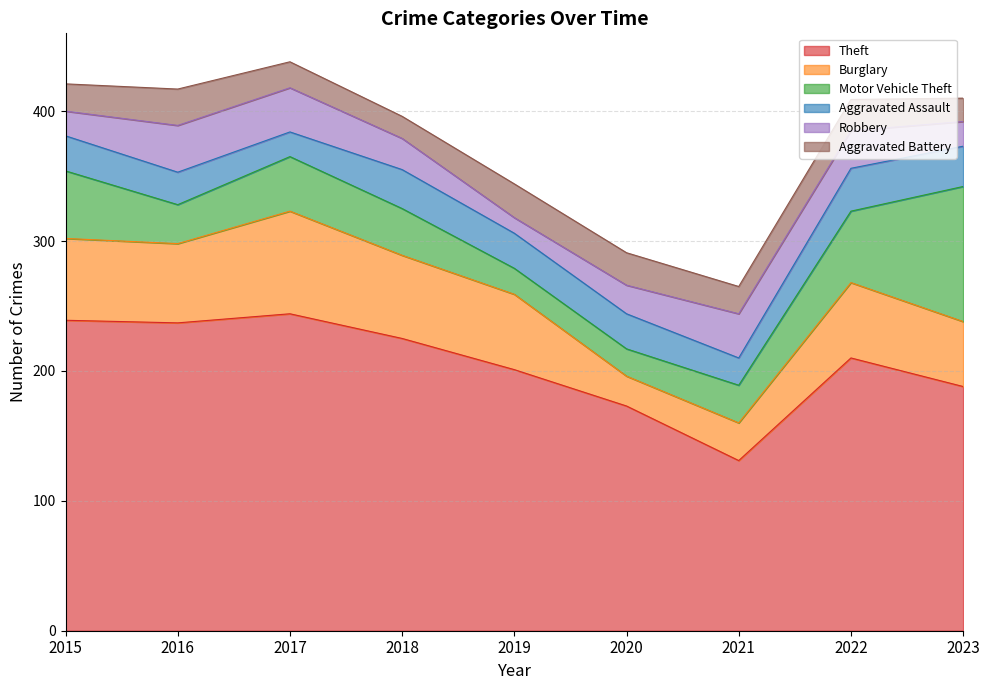

Does the chart have visible grid lines?

Yes